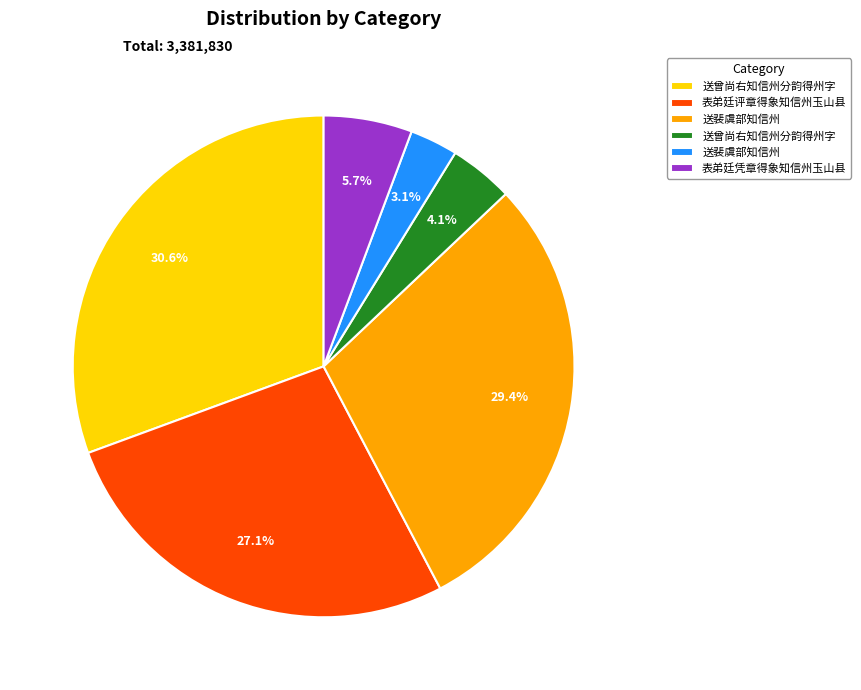

Is there a majority slice in this chart?

No